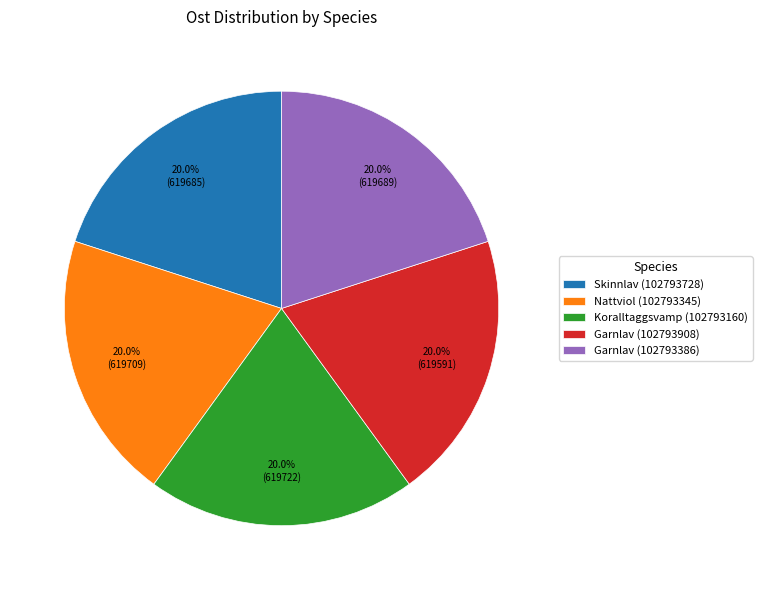

To the nearest percent, what is the average slice percentage?

20%